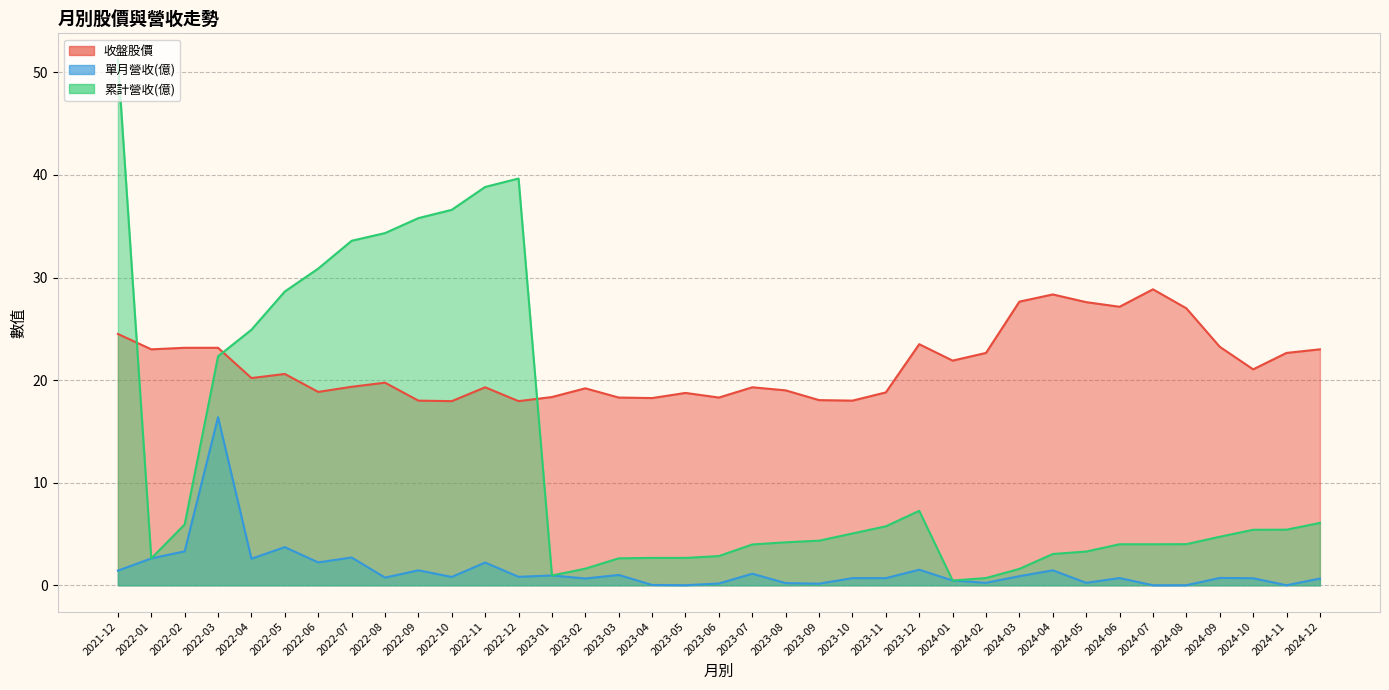

Reading left to right, list all the values displayed in this chart.

收盤股價: 24.5	23.0	23.1	23.1	20.2	20.6	18.9	19.4	19.8	18.0	17.9	19.3	17.9	18.4	19.2	18.3	18.2	18.8	18.3	19.3	19.0	18.1	18.0	18.8	23.5	21.9	22.6	27.6	28.4	27.6	27.1	28.9	27.0	23.2	21.1	22.6	23.0
單月營收(億): 1.4	2.6	3.3	16.4	2.6	3.7	2.2	2.7	0.8	1.5	0.8	2.2	0.8	1.0	0.7	1.0	0.0	0.0	0.2	1.1	0.2	0.2	0.7	0.7	1.5	0.5	0.2	0.9	1.5	0.2	0.7	0.0	0.0	0.7	0.7	0.0	0.7
累計營收(億): 51.2	2.6	5.9	22.3	24.9	28.6	30.9	33.6	34.3	35.8	36.6	38.8	39.6	1.0	1.6	2.6	2.7	2.7	2.9	4.0	4.2	4.3	5.0	5.8	7.3	0.5	0.7	1.6	3.0	3.3	4.0	4.0	4.0	4.7	5.4	5.4	6.1